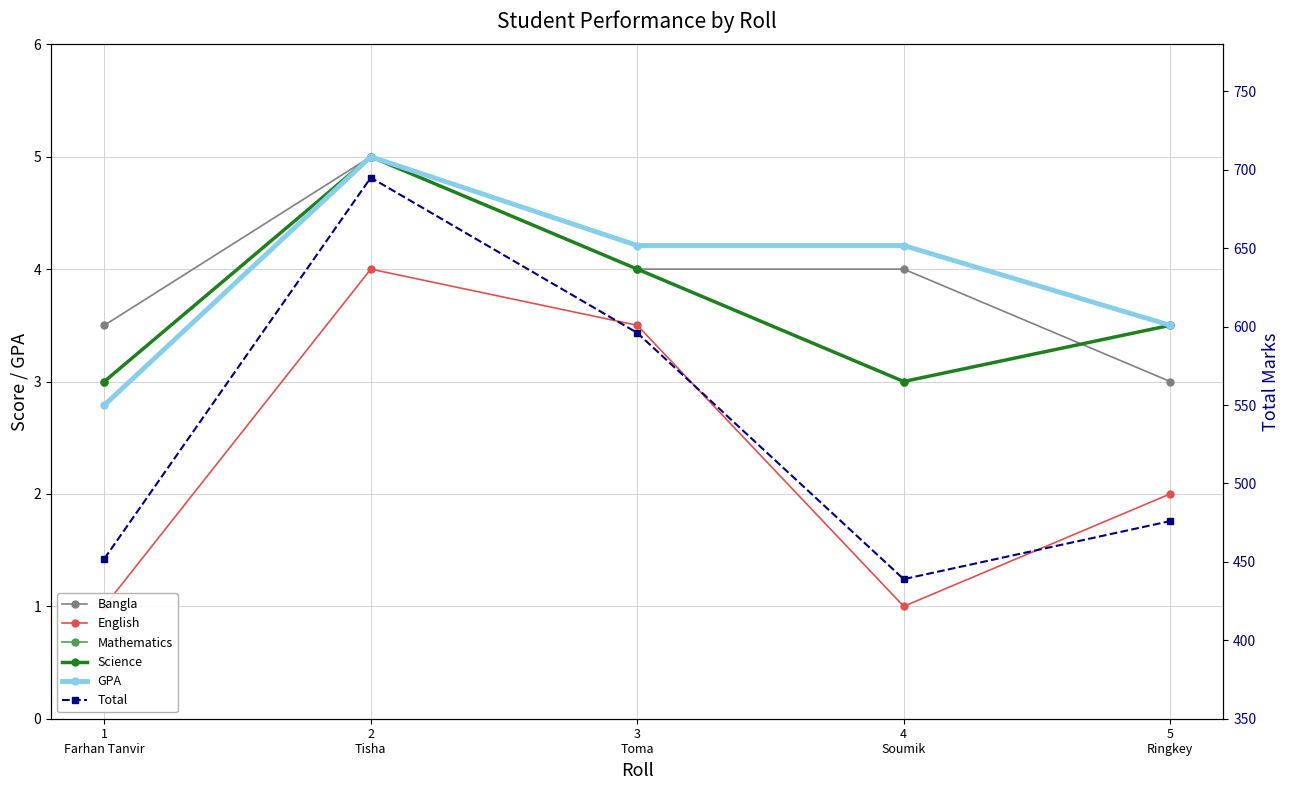

What are all the series names shown in the legend?

Bangla, English, Mathematics, Science, GPA, Total